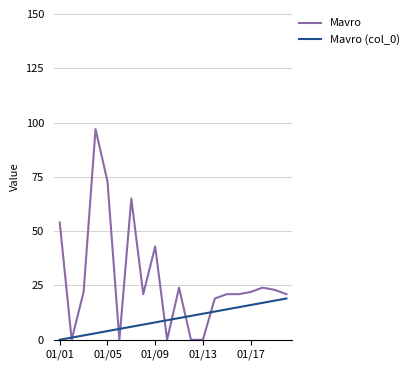

Which series has the largest total across all categories?

Mavro